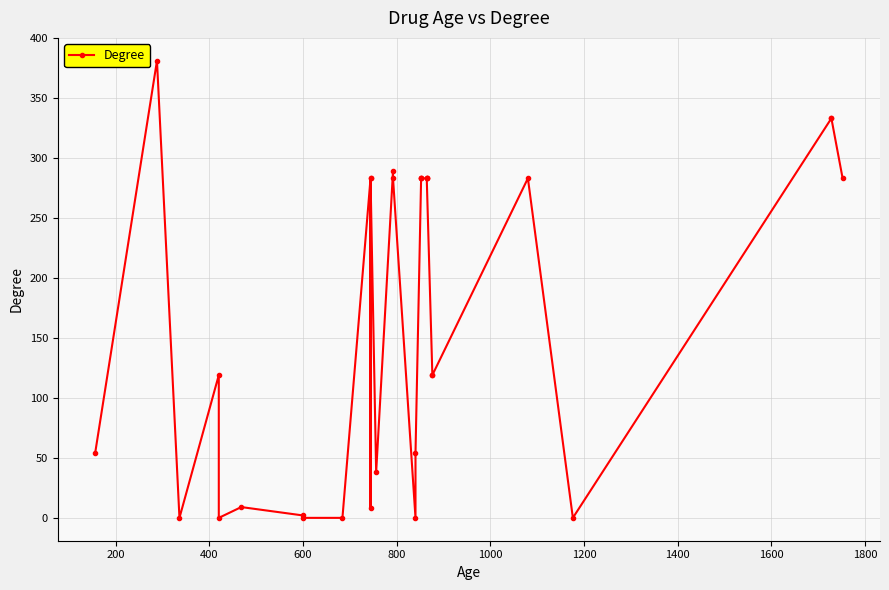

Reading left to right, what are all the values shown in this chart?

54	381	0	119	0	9	2	0	0	283	8	283	38	289	283	0	54	283	283	283	283	283	283	119	119	283	0	333	333	283